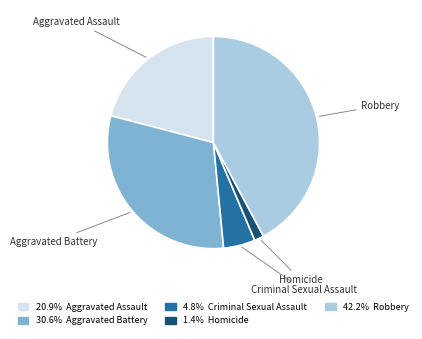

Does any single category account for the majority?

No